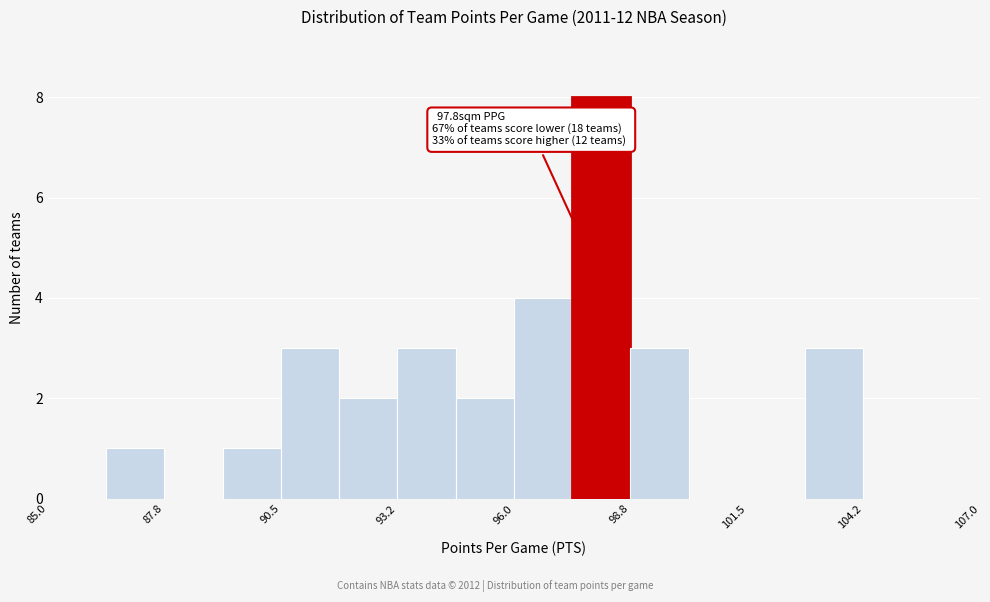

Read against the x-axis, roughly where is the centre of the tallest bar?

98.0